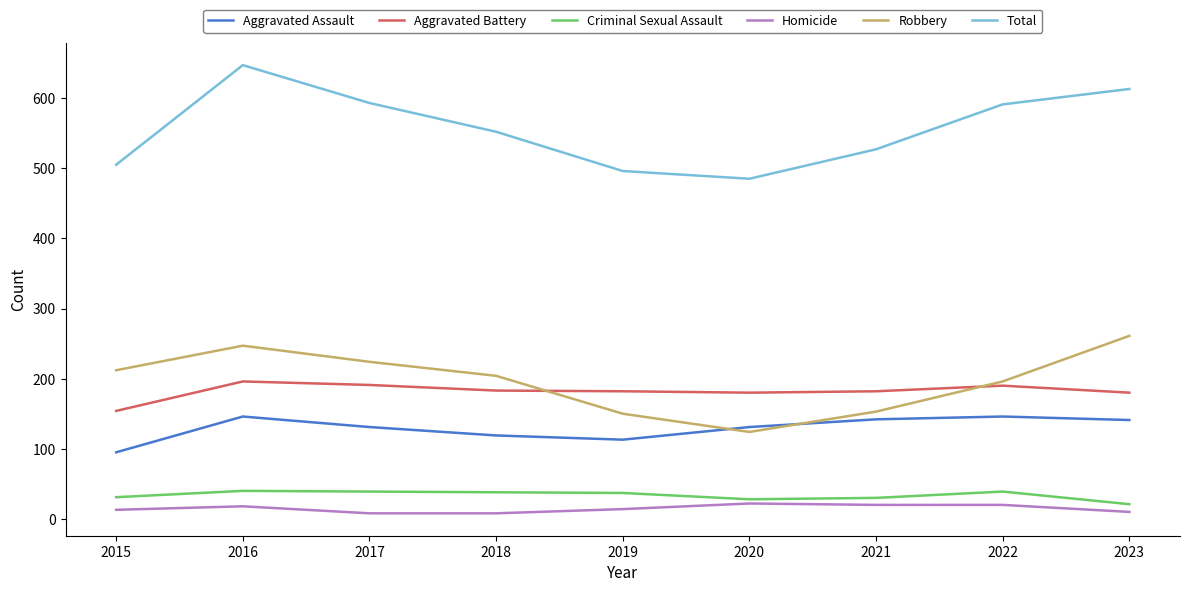

At which label does Total first exceed 552?

2016